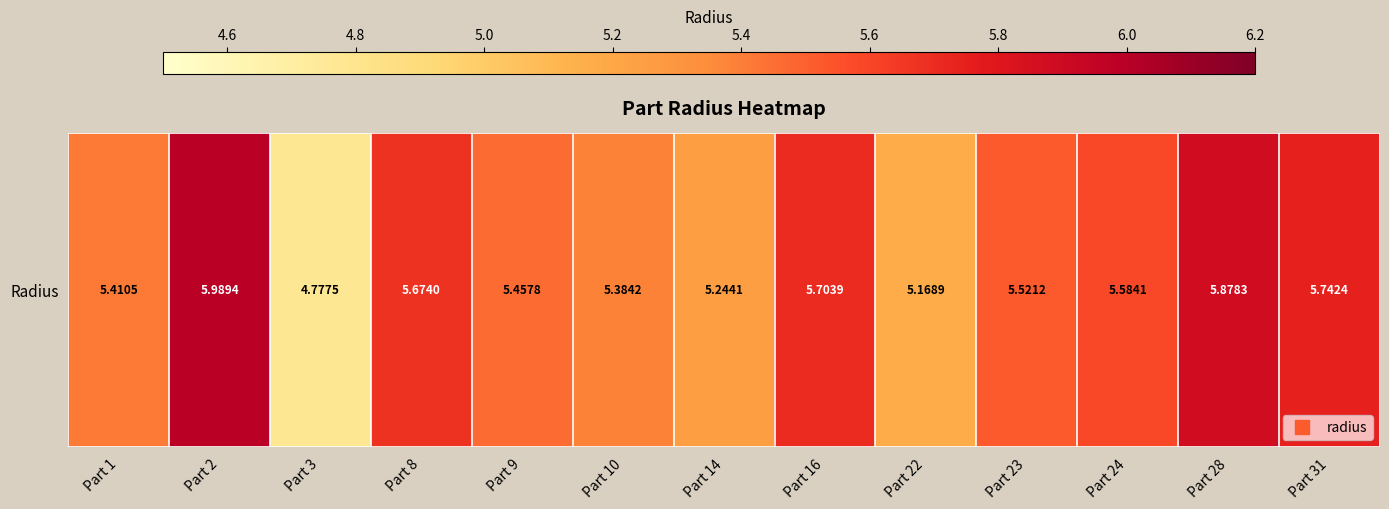

List the labels in order of value, smallest first.

Part 3, Part 22, Part 14, Part 10, Part 1, Part 9, Part 23, Part 24, Part 8, Part 16, Part 31, Part 28, Part 2